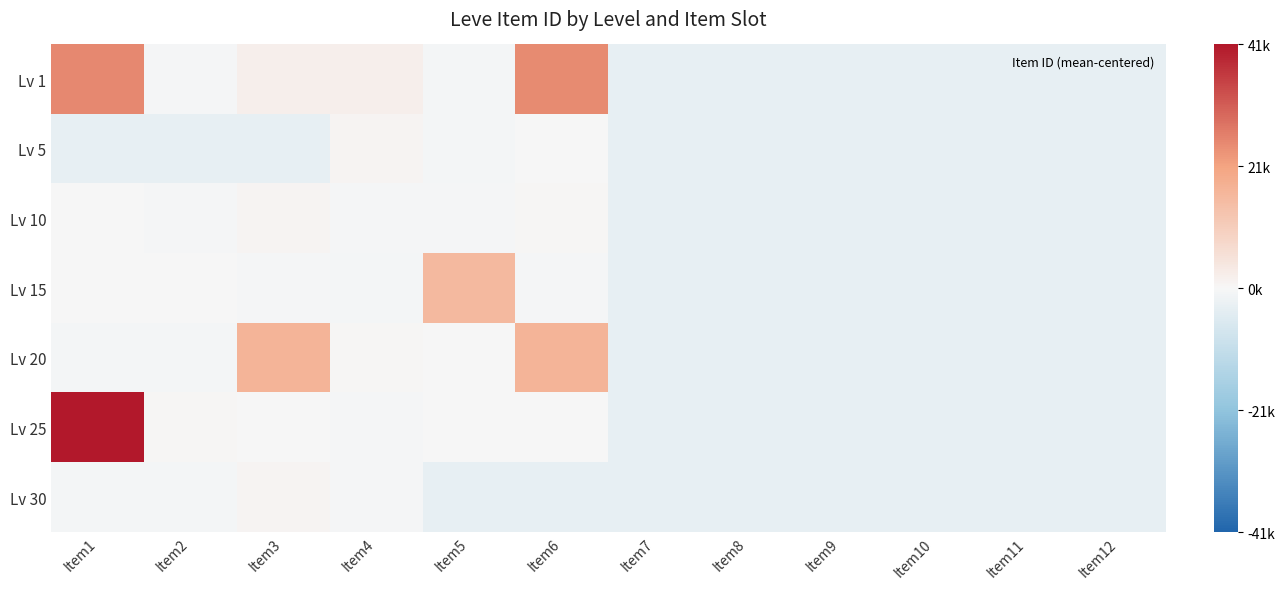

Rank the series by their maximum value, from highest to lowest.

Lv 25, Lv 1, Lv 20, Lv 15, Lv 30, Lv 10, Lv 5